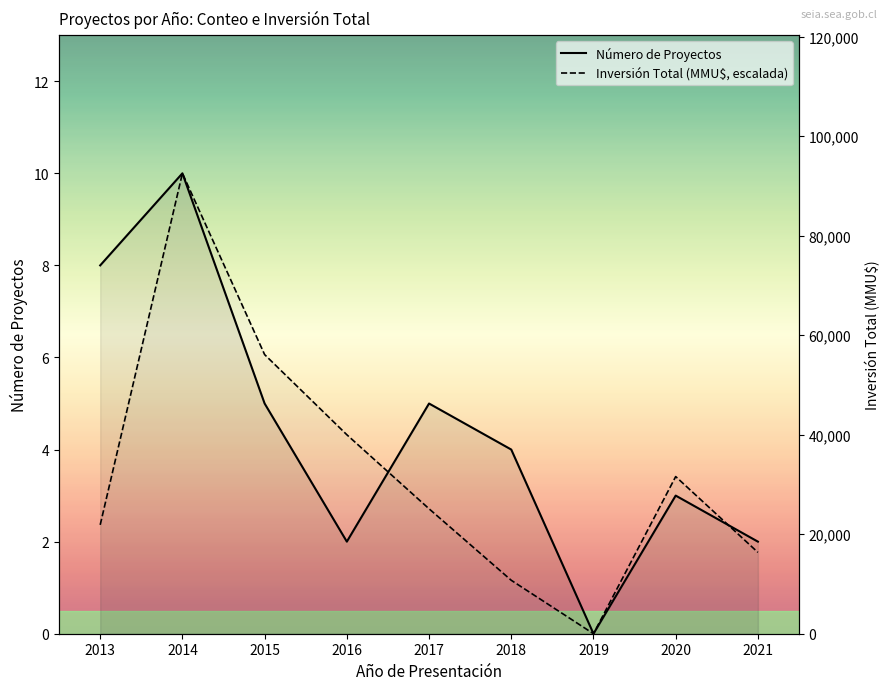

Reading right to left, transcribe all the data shown in this chart.

Número de Proyectos: 2.0	3.0	0.0	4.0	5.0	2.0	5.0	10.0	8.0
Inversión Total (MMU$, escalada): 1.8	3.4	0.0	1.2	2.7	4.3	6.1	10.0	2.4